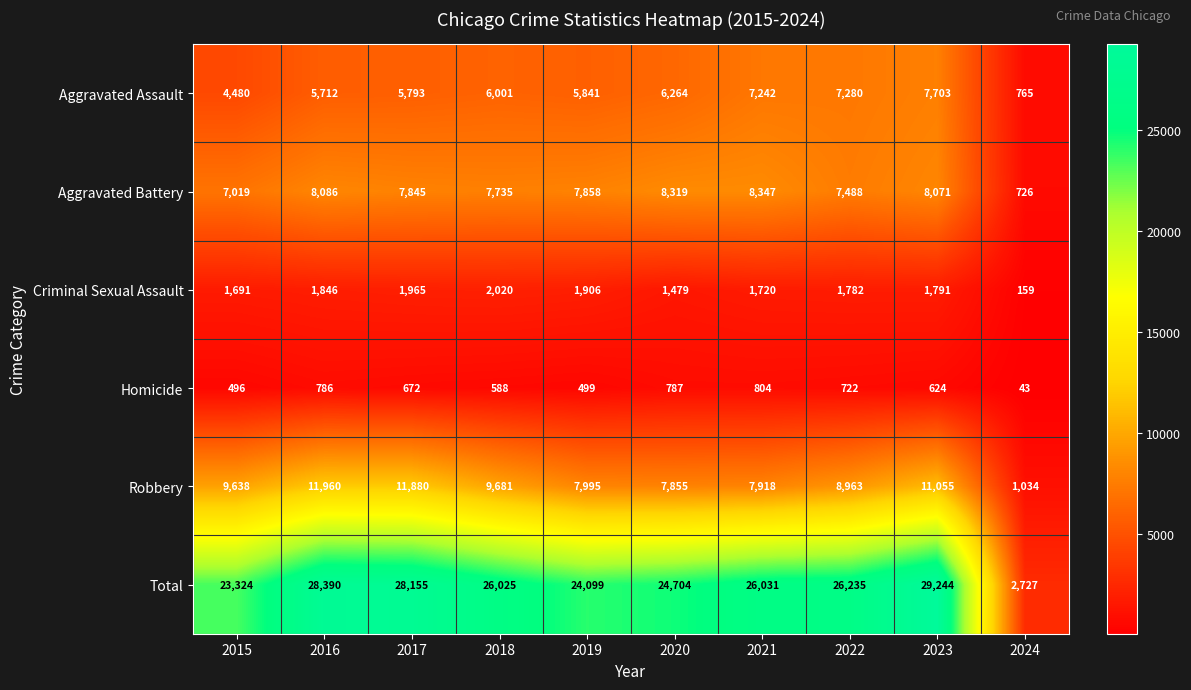

What is the total value across all series at 2020?

49408